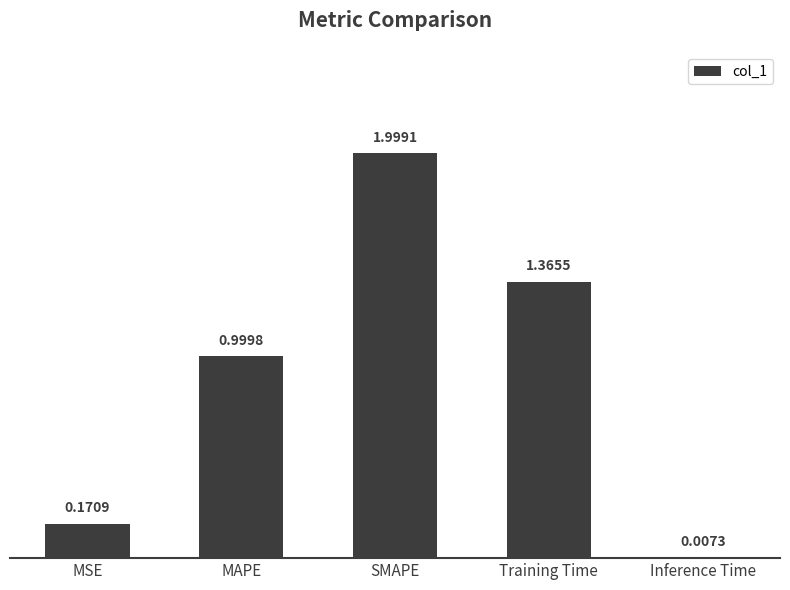

What is the greatest value displayed?

2.0